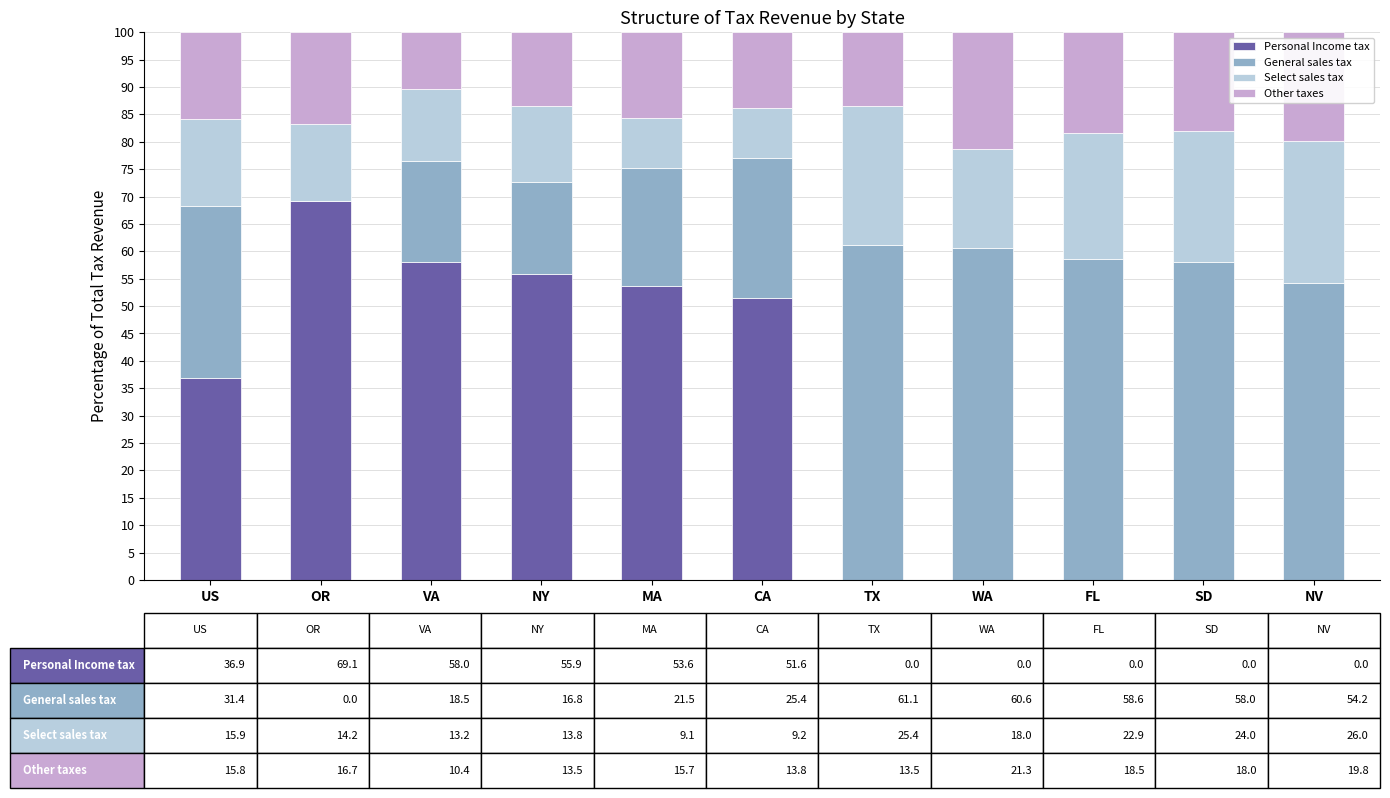

Where is Personal Income tax nearest to the value 34?

US